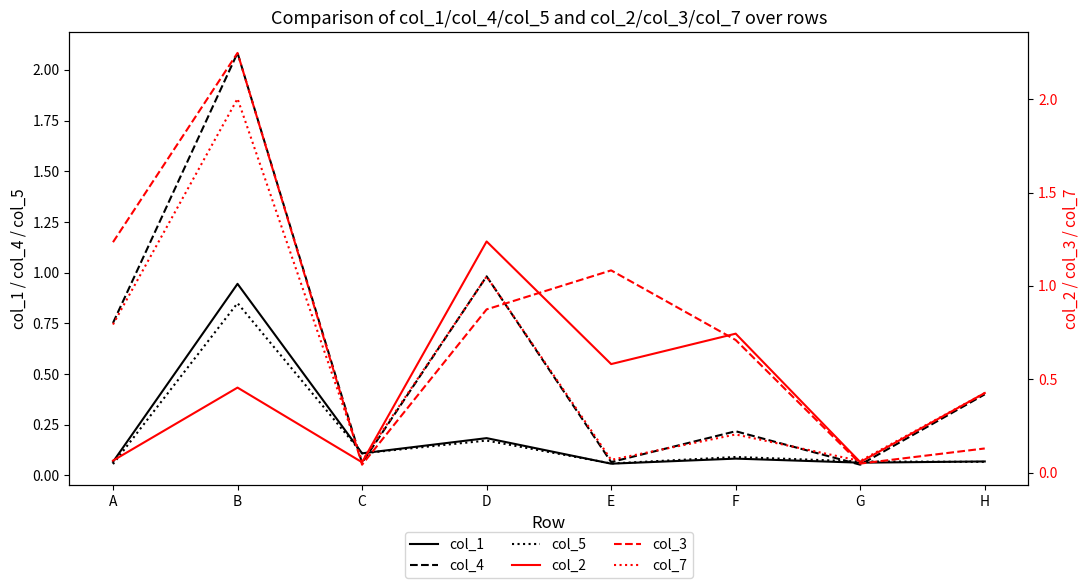

What is the lowest value of the col_1 series?

0.1